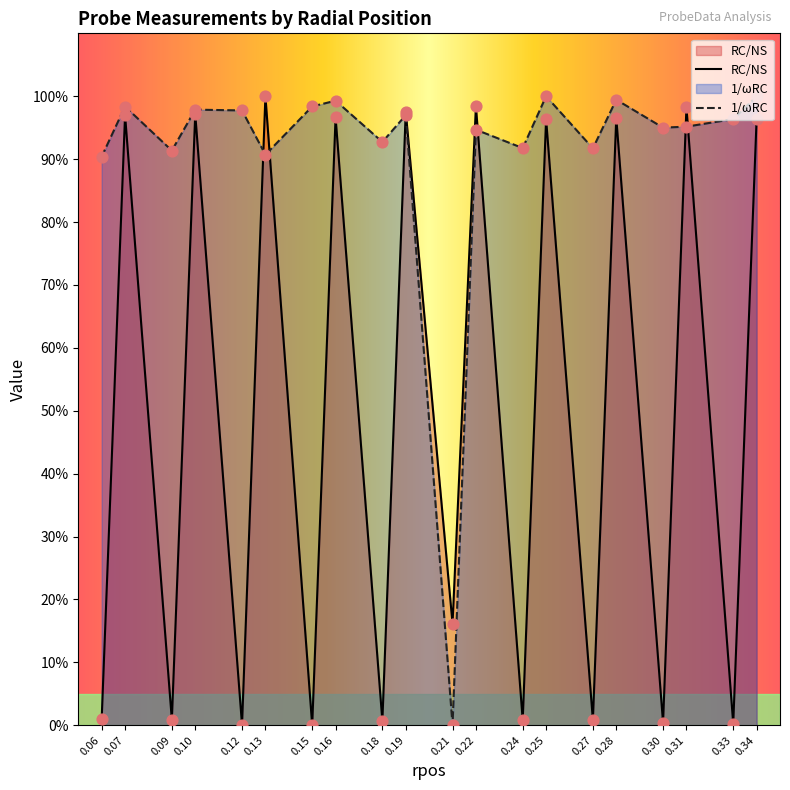

What is the total value across all series at 0.24?

0.9